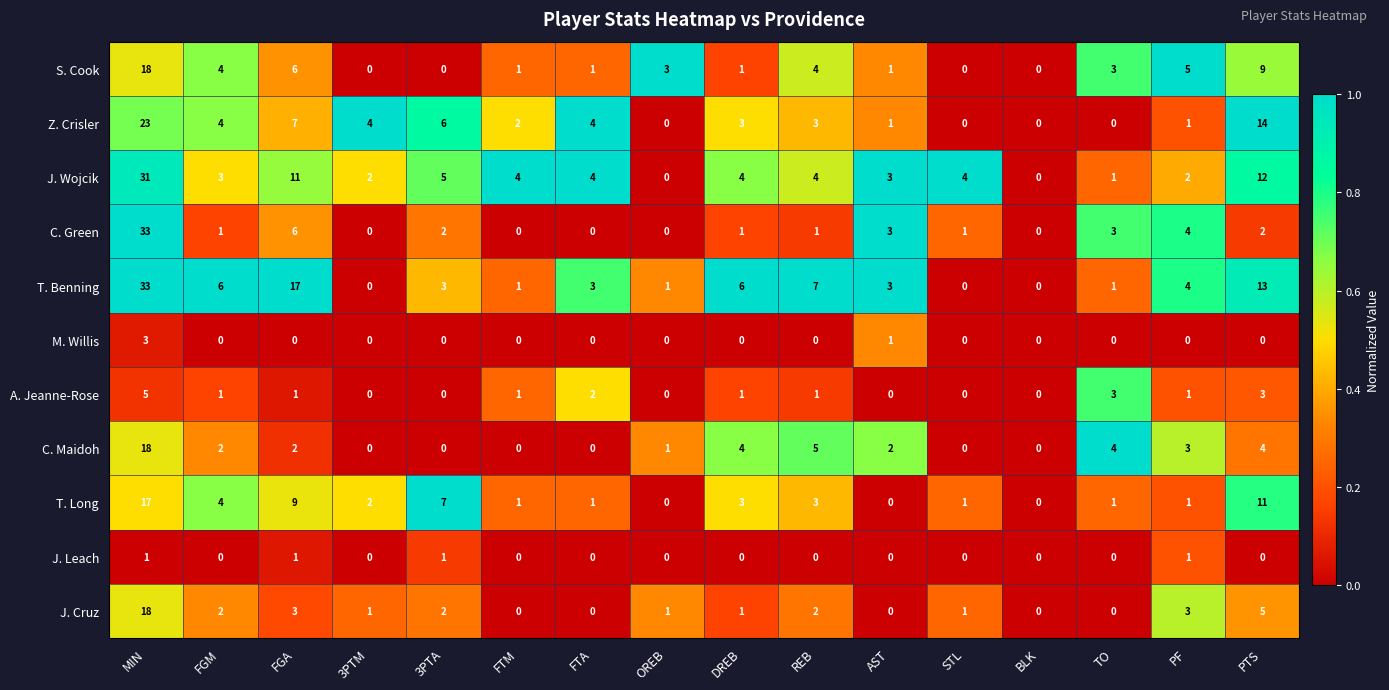

What is the total value across all series at OREB?

6